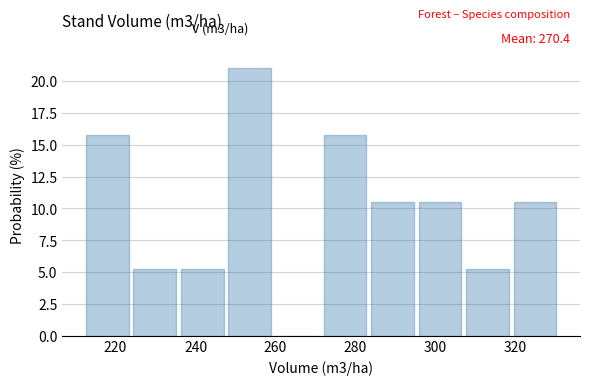

Which range on the x-axis has the tallest bar?

248 to 260